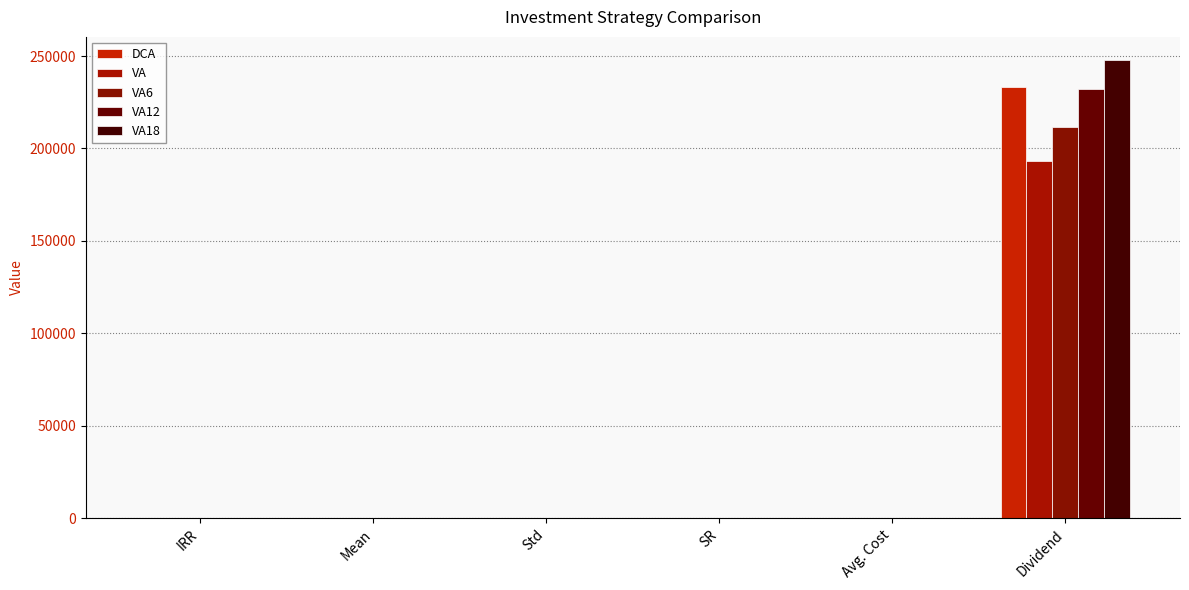

How many series are shown in this chart?

5